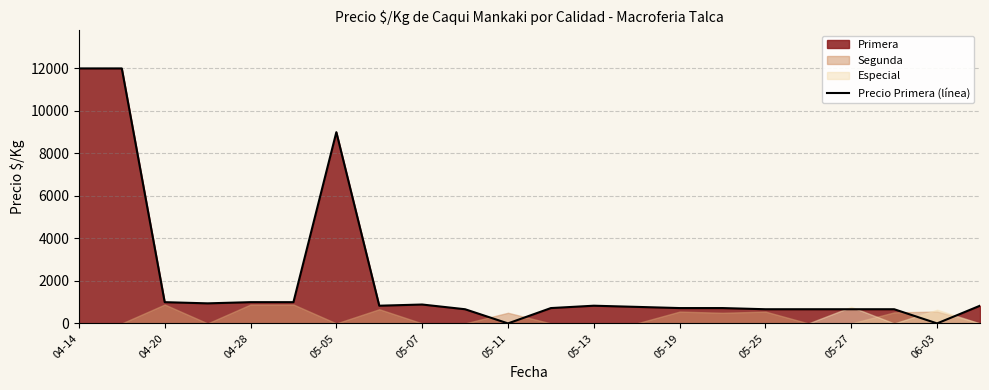

Count the number of values greater than 833.

8